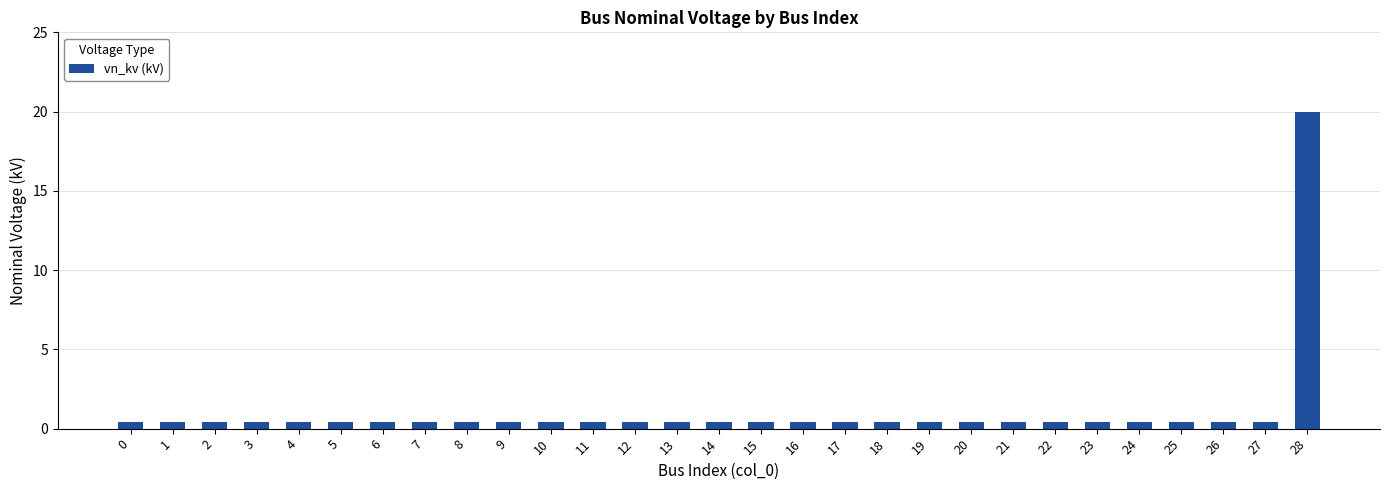

Reading left to right, extract all data points from this chart.

0.4	0.4	0.4	0.4	0.4	0.4	0.4	0.4	0.4	0.4	0.4	0.4	0.4	0.4	0.4	0.4	0.4	0.4	0.4	0.4	0.4	0.4	0.4	0.4	0.4	0.4	0.4	0.4	20.0